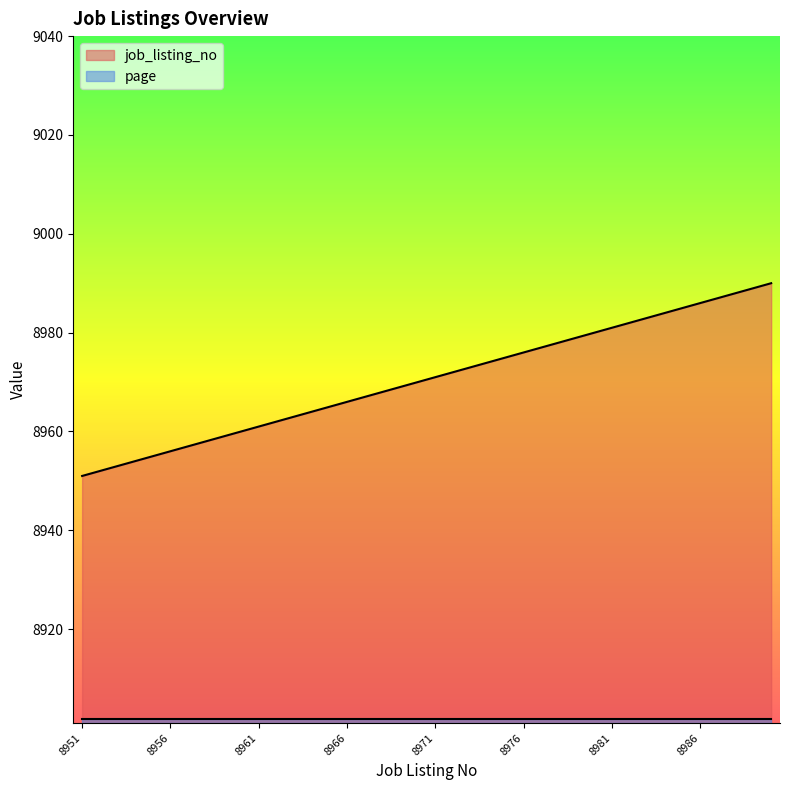

List the labels in order of value, smallest first.

8951, 8952, 8953, 8954, 8955, 8956, 8957, 8958, 8959, 8960, 8961, 8962, 8963, 8964, 8965, 8966, 8967, 8968, 8969, 8970, 8971, 8972, 8973, 8974, 8975, 8976, 8977, 8978, 8979, 8980, 8981, 8982, 8983, 8984, 8985, 8986, 8987, 8988, 8989, 8990